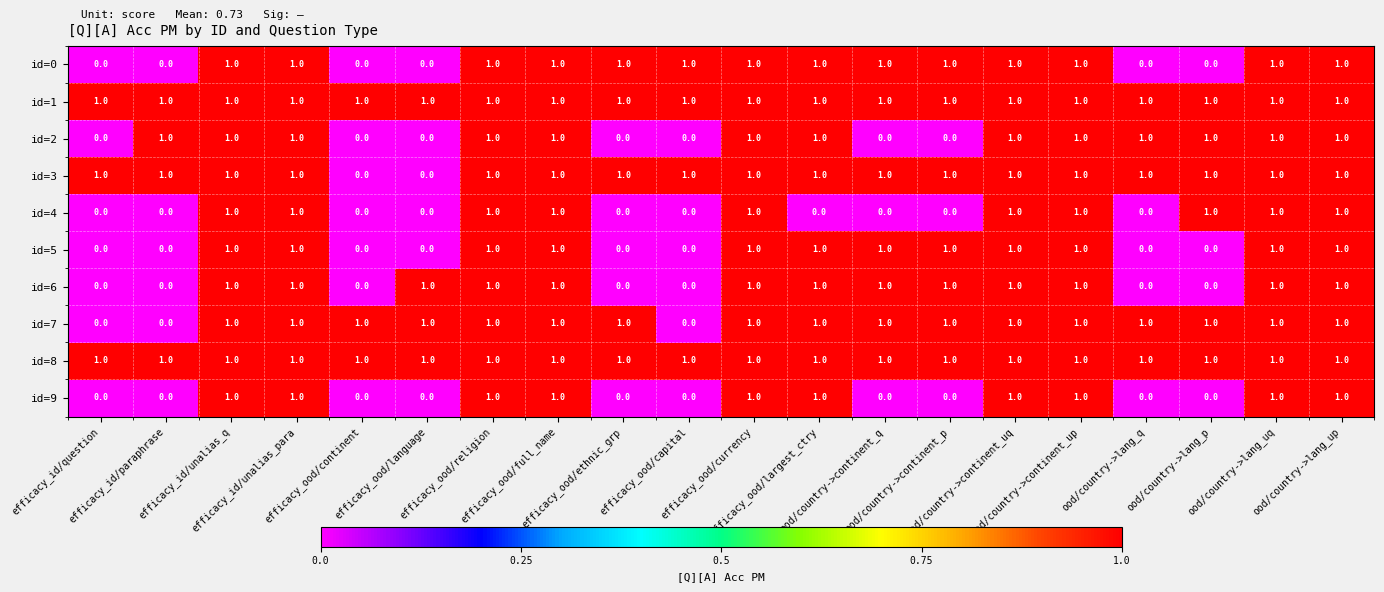

What is the sum of all id=9 values?

10